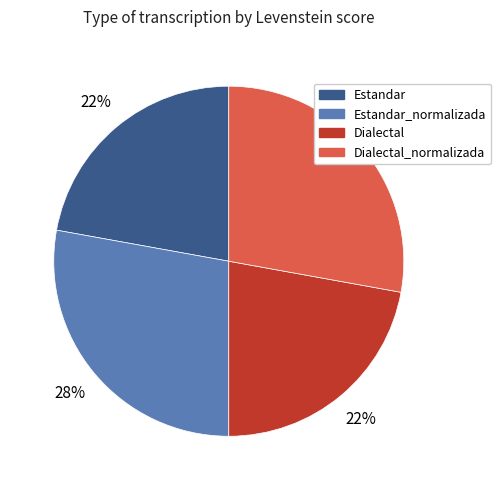

To the nearest percent, what portion does Dialectal represent?

22%